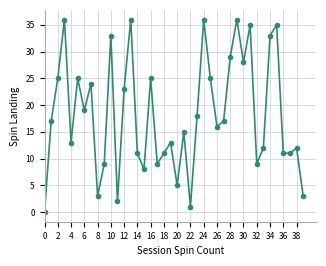

What is the sum of all values?

729